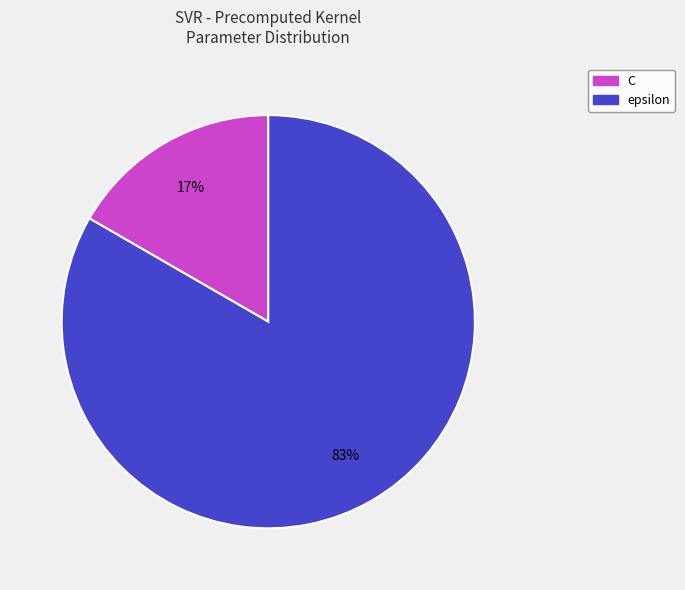

Approximately how many times larger is the value at C compared to epsilon?

0.2